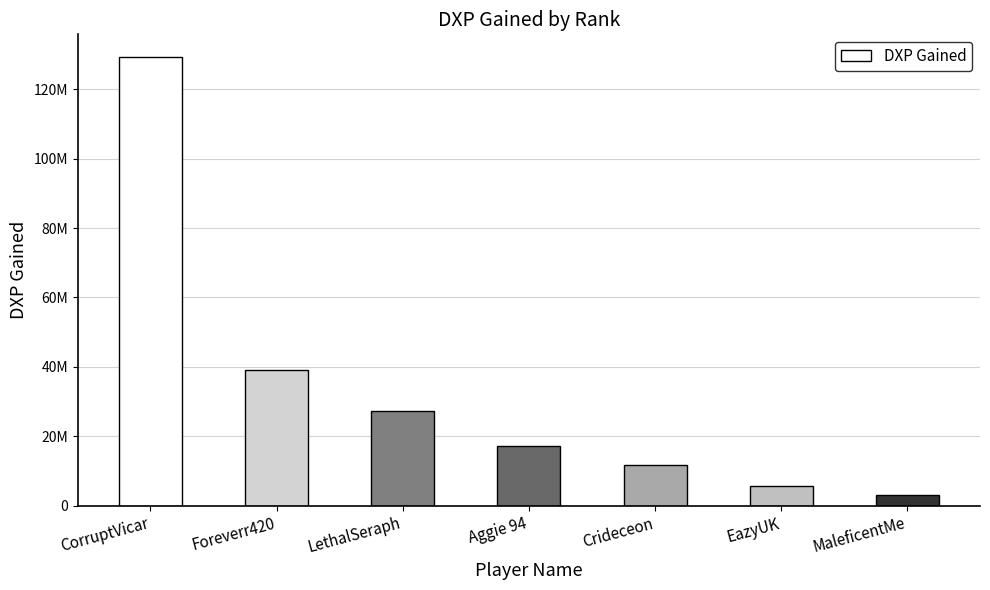

What is the value of the 1st bar from the left?

129373052.5